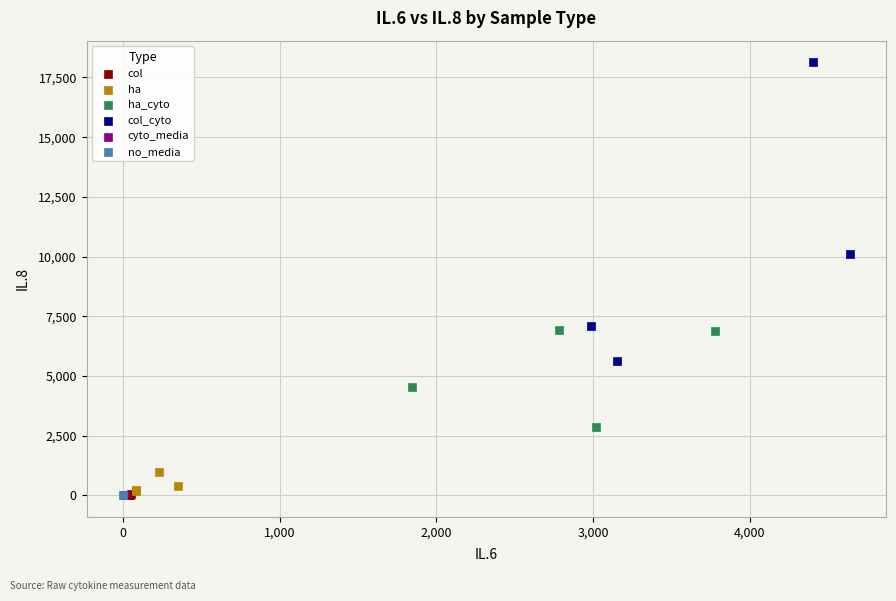

Which series contains the highest Y value?

col_cyto